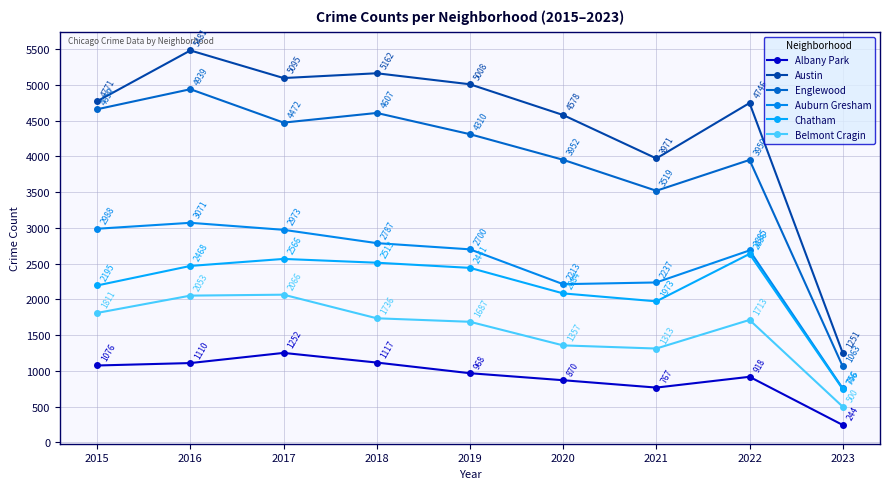

Between 2021 and 2023, which series saw the biggest shift?

Austin